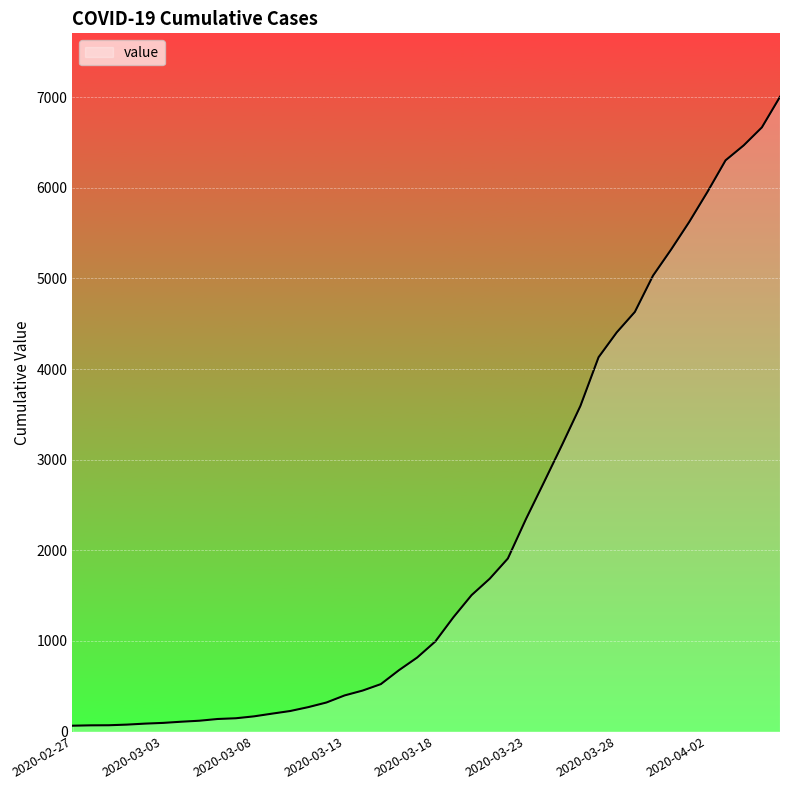

Does the chart have visible grid lines?

Yes